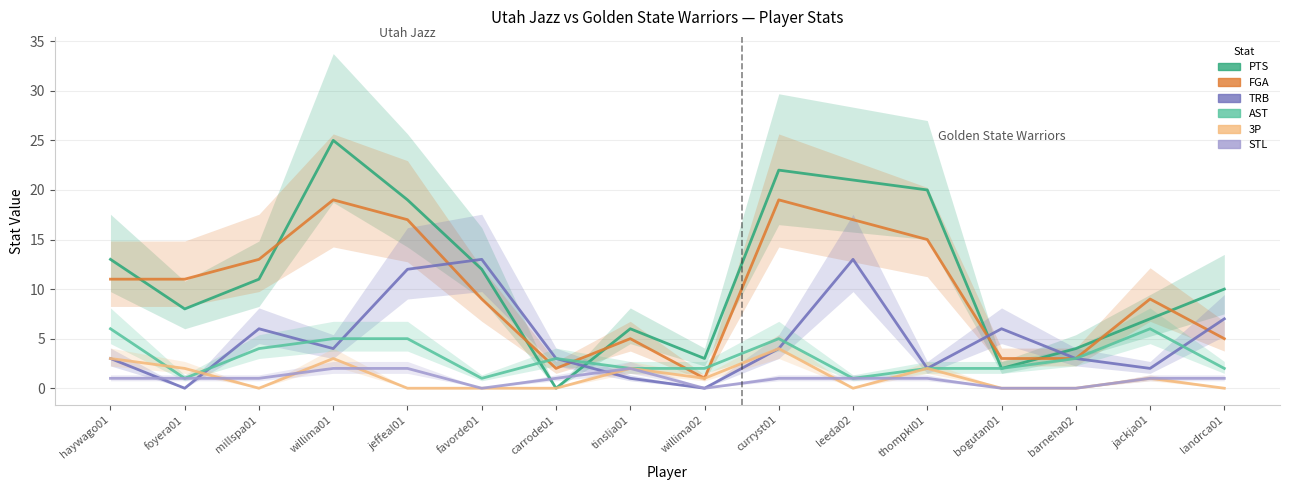

True or false: PTS has a value of 7 at jackja01.

True